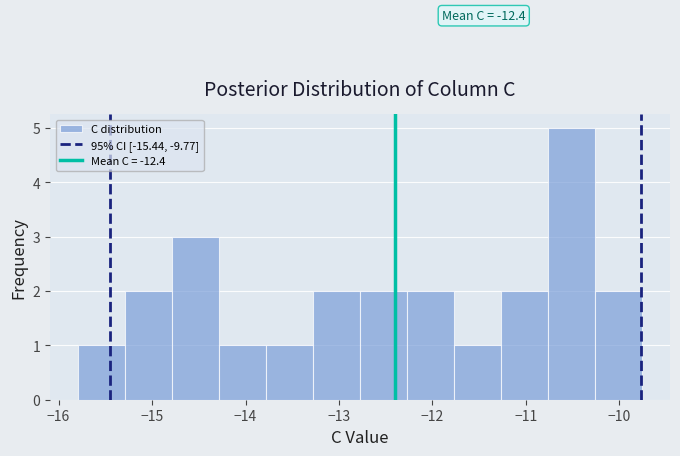

Which range on the x-axis has the tallest bar?

-10.8 to -10.3